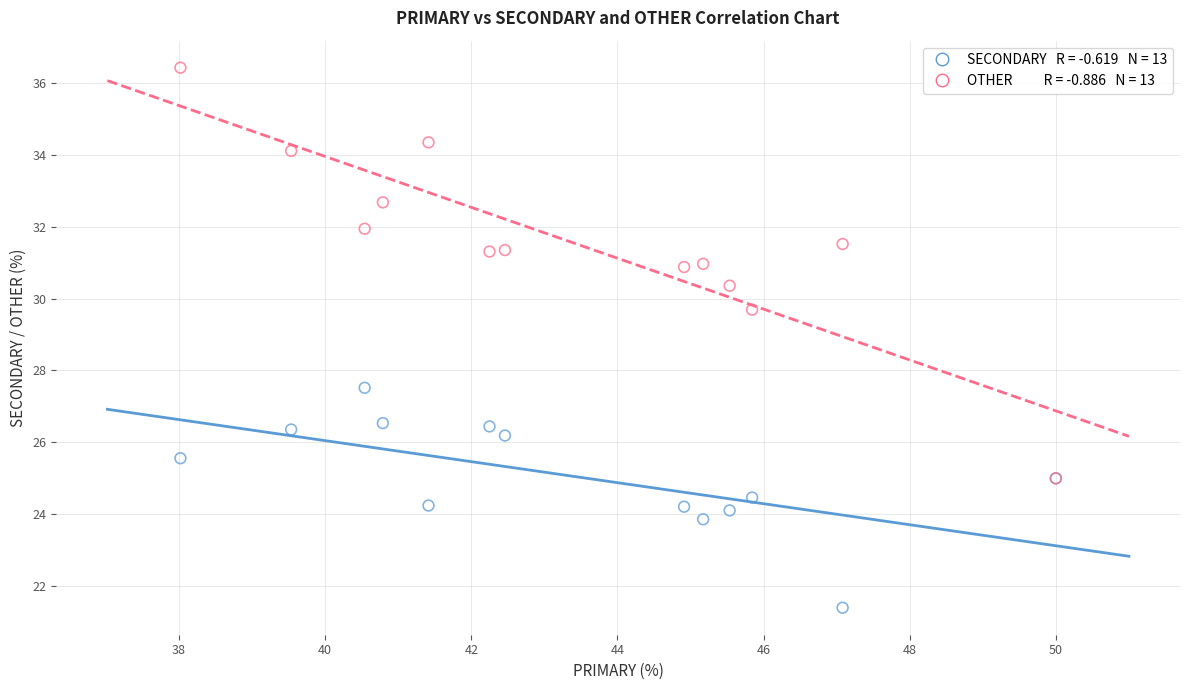

Across all series, what Y value is closest to 28?

27.5